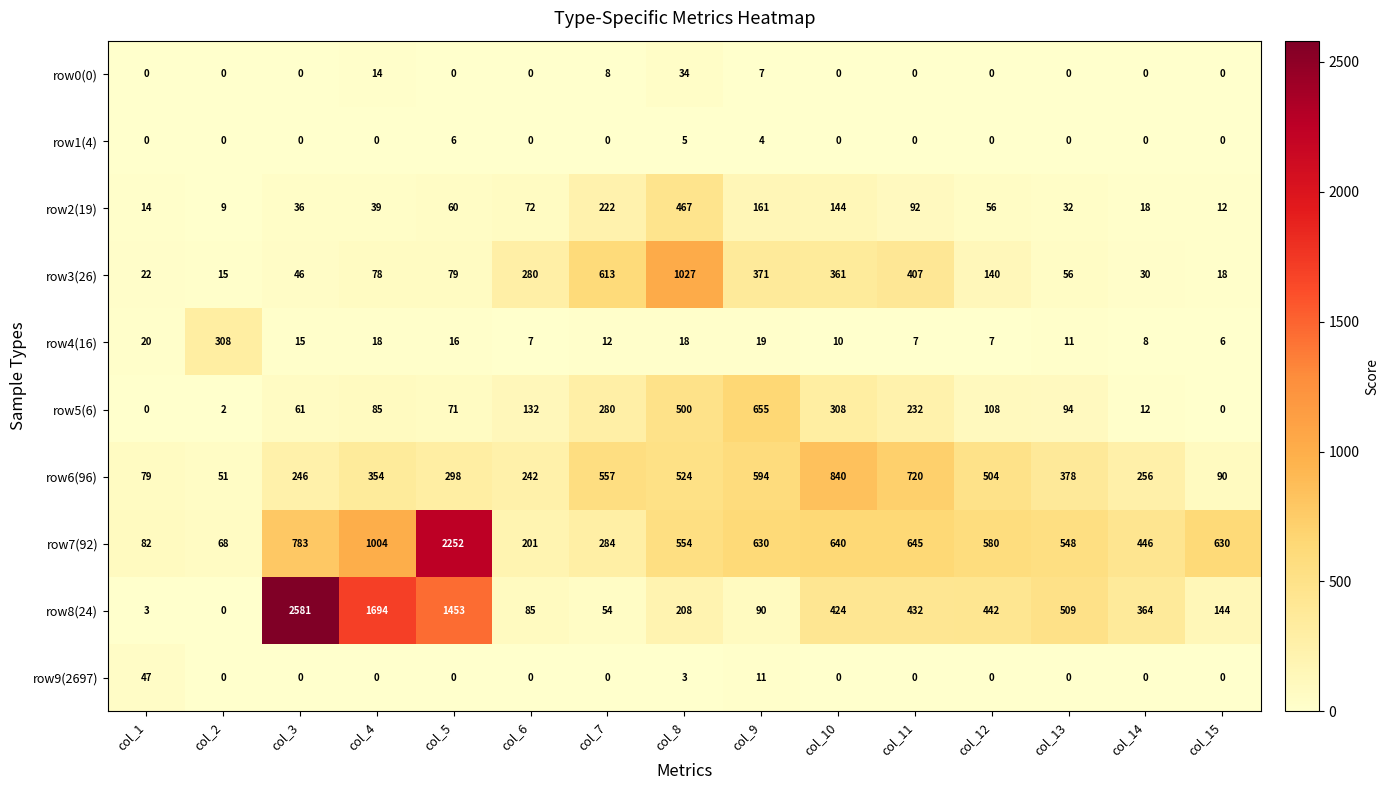

Count the number of categories in the chart.

15